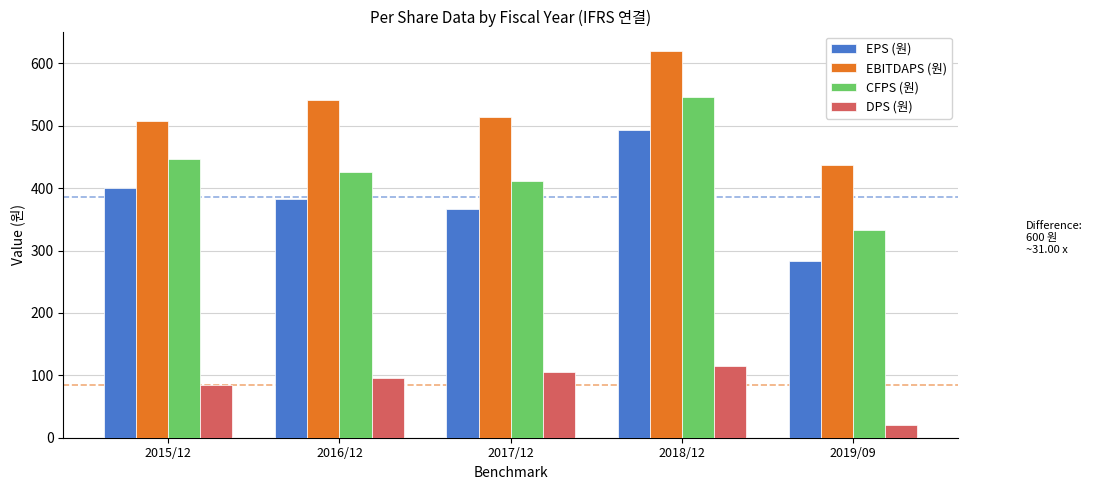

At which label is EPS (원) closest to 388?

2016/12